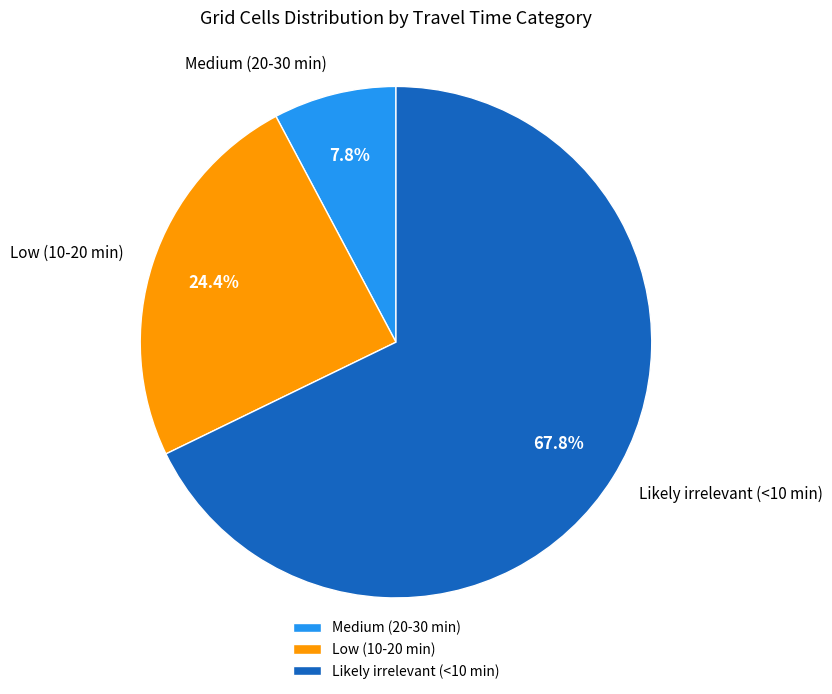

Is the sum of Likely irrelevant (<10 min) and Low (10-20 min) greater than half?

Yes